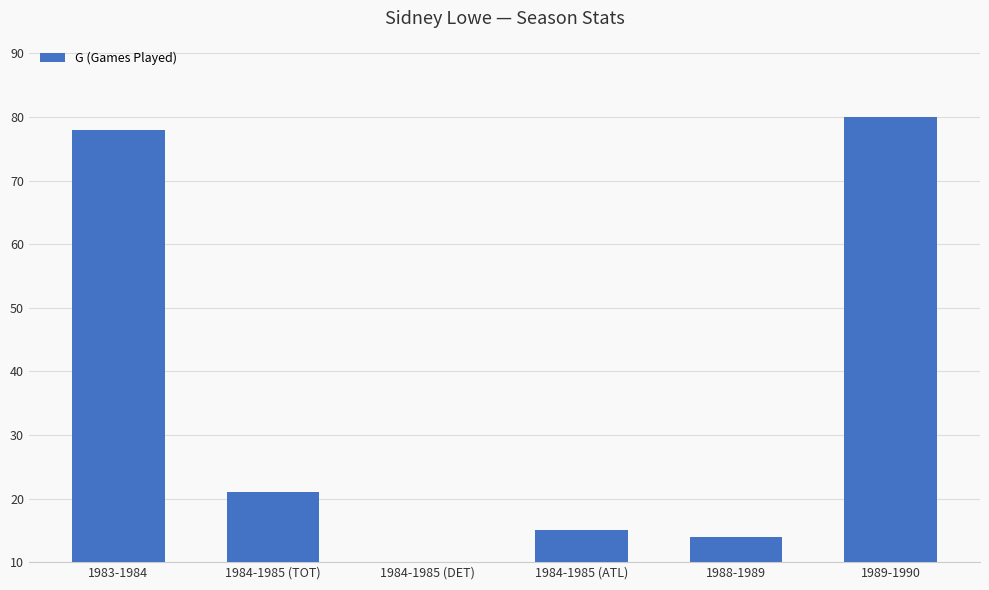

How many categories are shown in the chart?

6